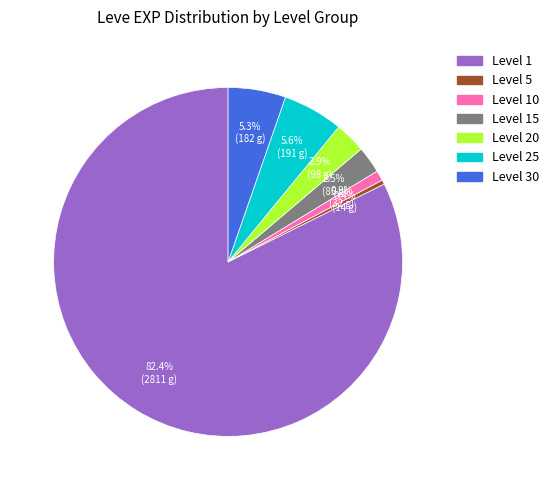

How many slices are in this pie chart?

7